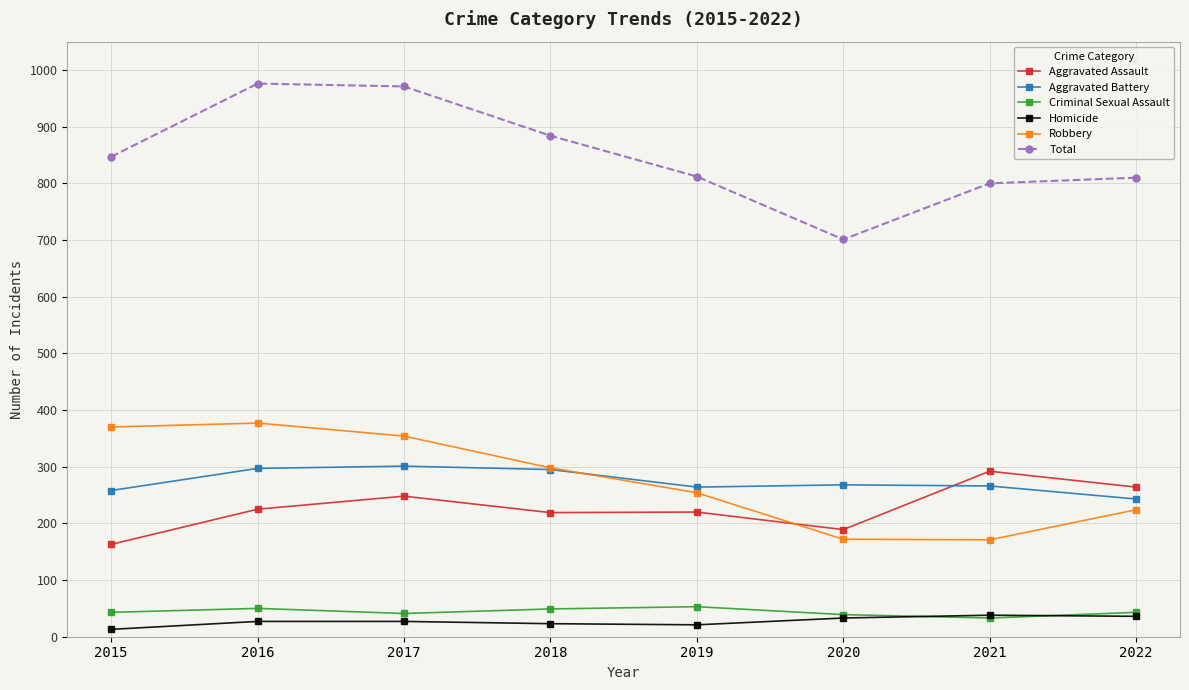

Which series has the largest range (max minus min)?

Total